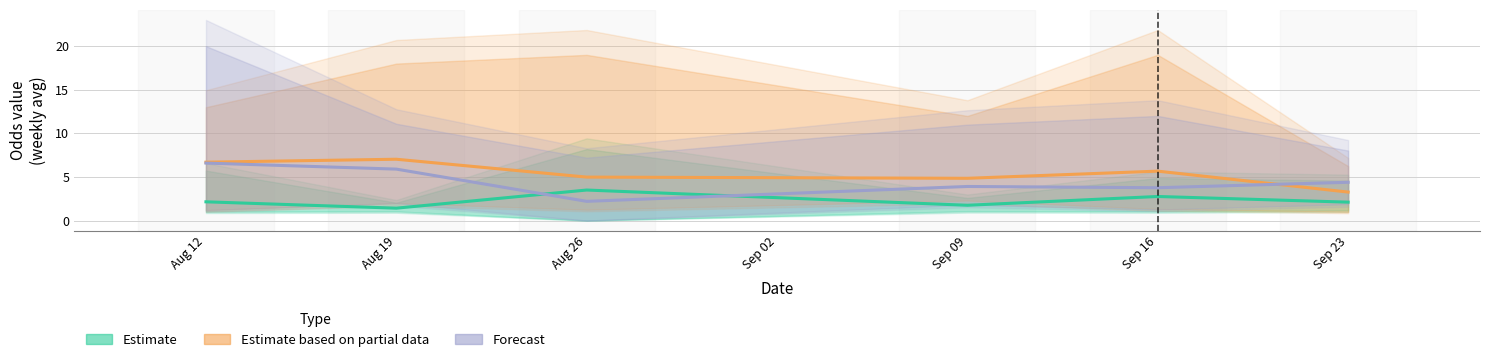

What is the value of the Estimate (Corners H Odd) point at the 3rd from the left?

3.5